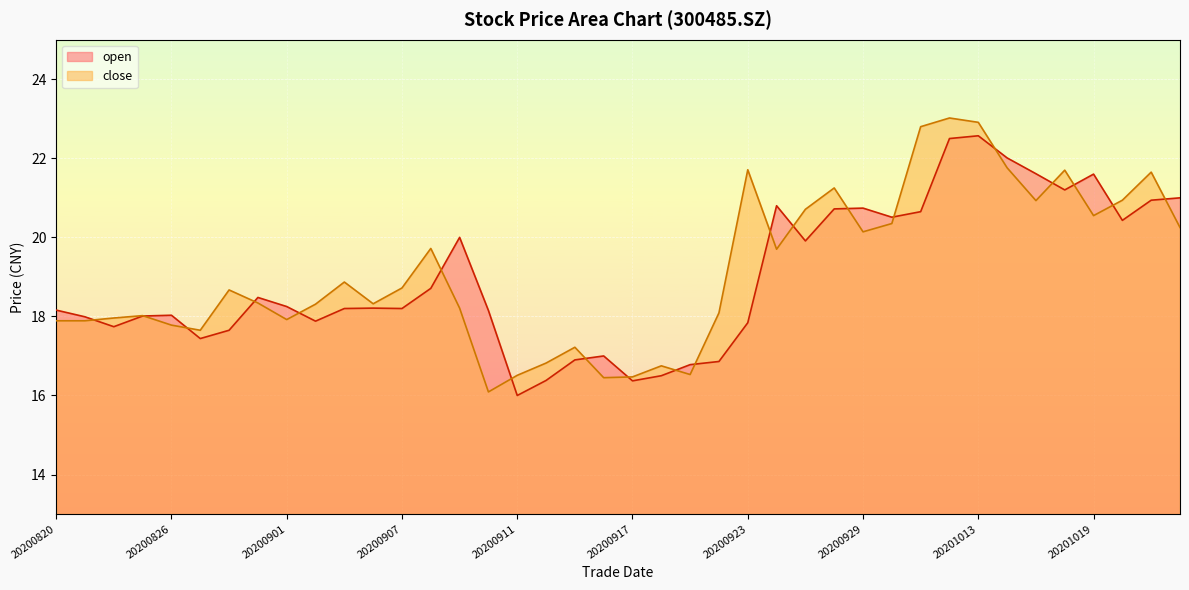

How many data points in open are less than 18?

14